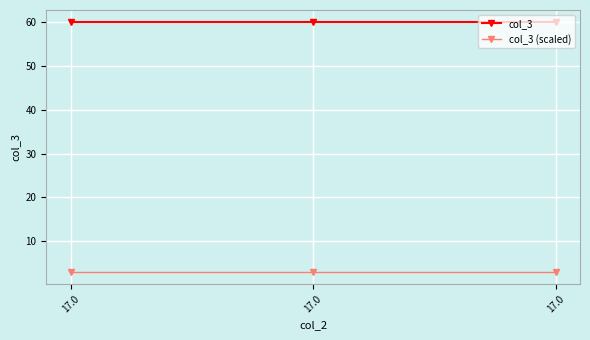

What is the average value of the col_3 series?

60